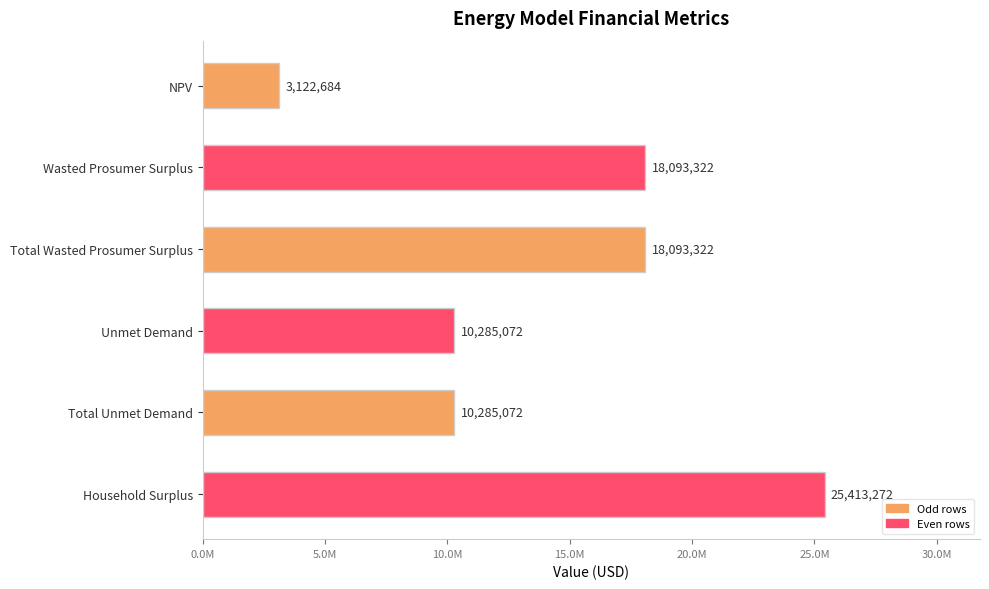

Are the bars horizontal?

Yes